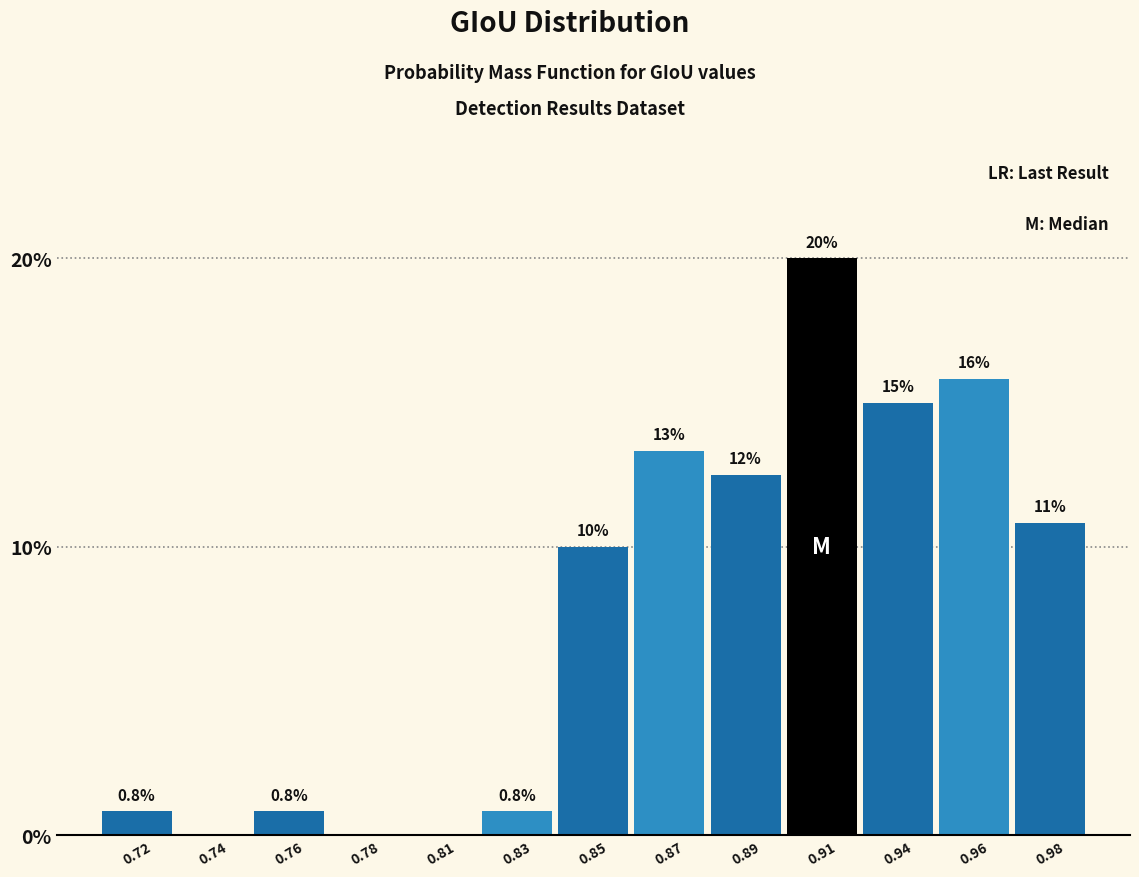

Reading left to right, what are all the values shown in this chart?

0.72=0.8	0.74=0.0	0.76=0.8	0.78=0.0	0.81=0.0	0.83=0.8	0.85=10.0	0.87=13.3	0.89=12.5	0.91=20.0	0.94=15.0	0.96=15.8	0.98=10.8